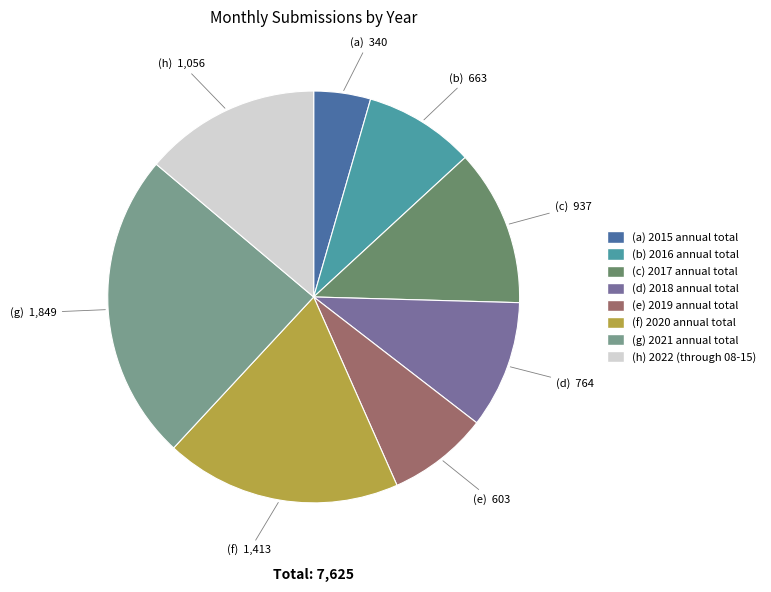

Is there any slice that represents more than half of the pie?

No